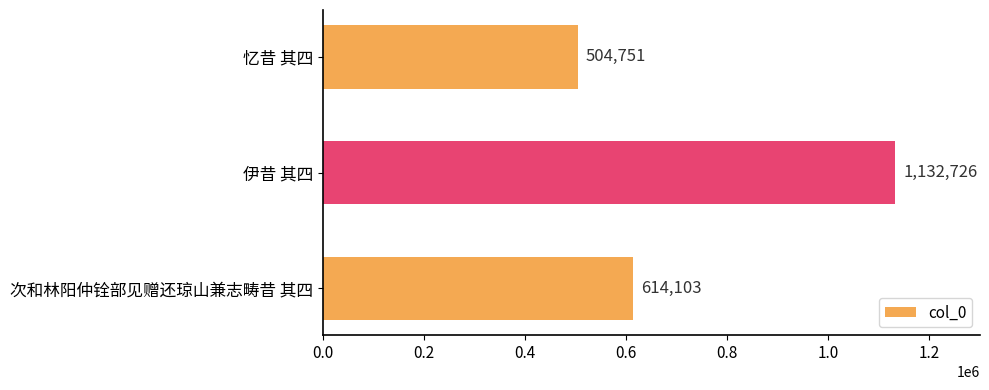

What is the change in value from 伊昔 其四 to 次和林阳仲铨部见赠还琼山兼志畴昔 其四?

-518623